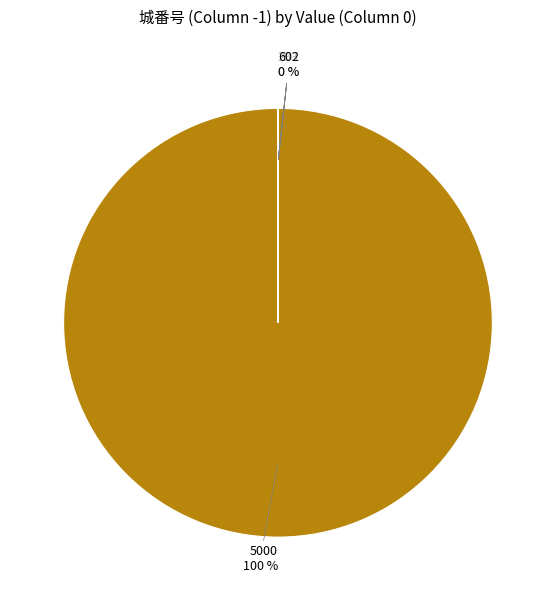

Which slice is the smallest?

362